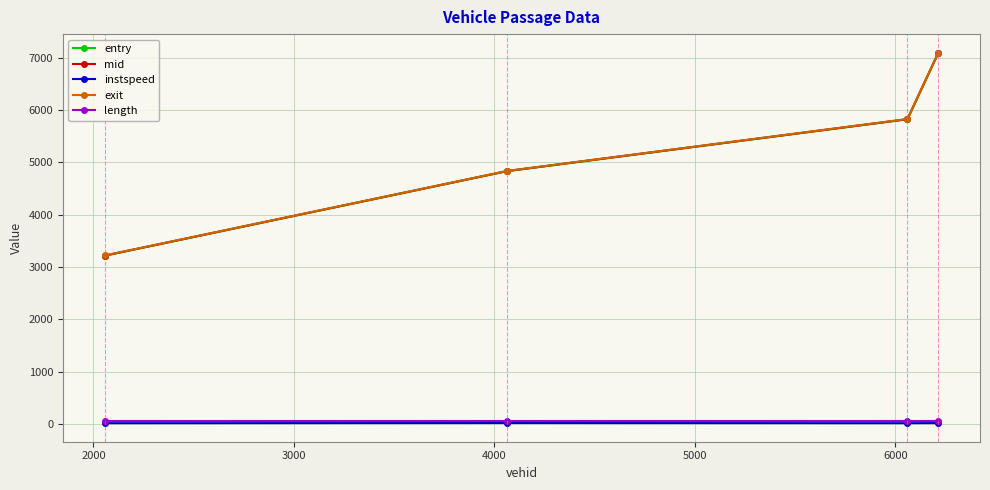

Does the chart display data point markers on the line(s)?

Yes